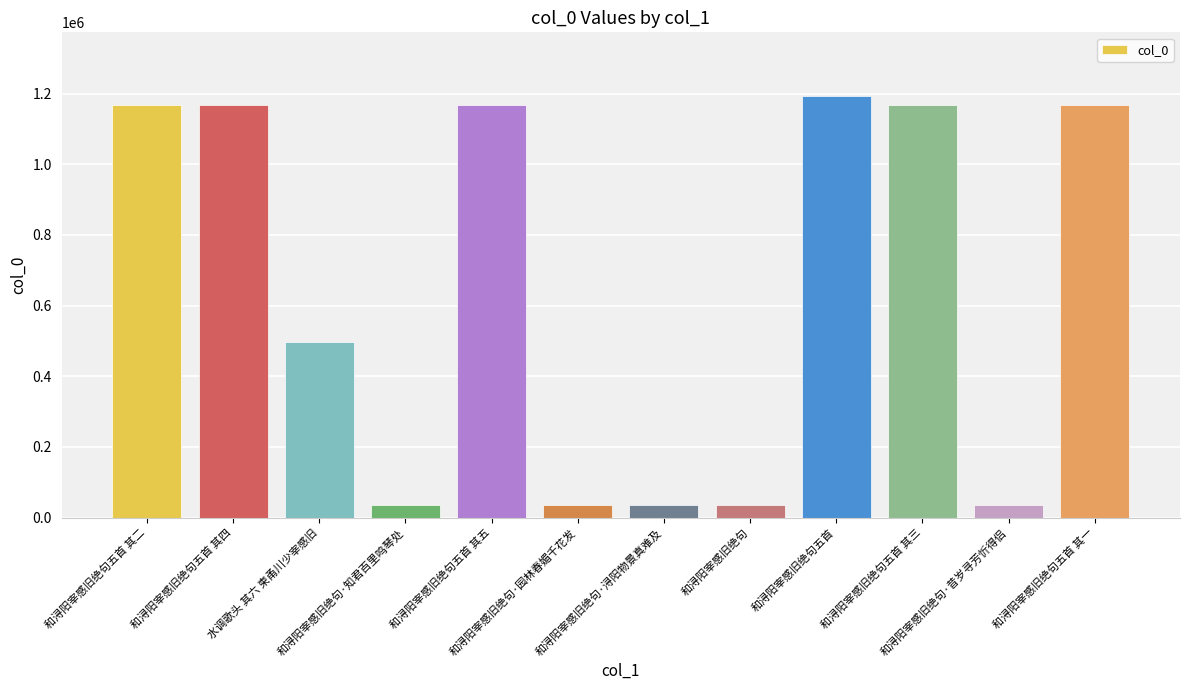

What is the minimum value shown in the chart?

34839